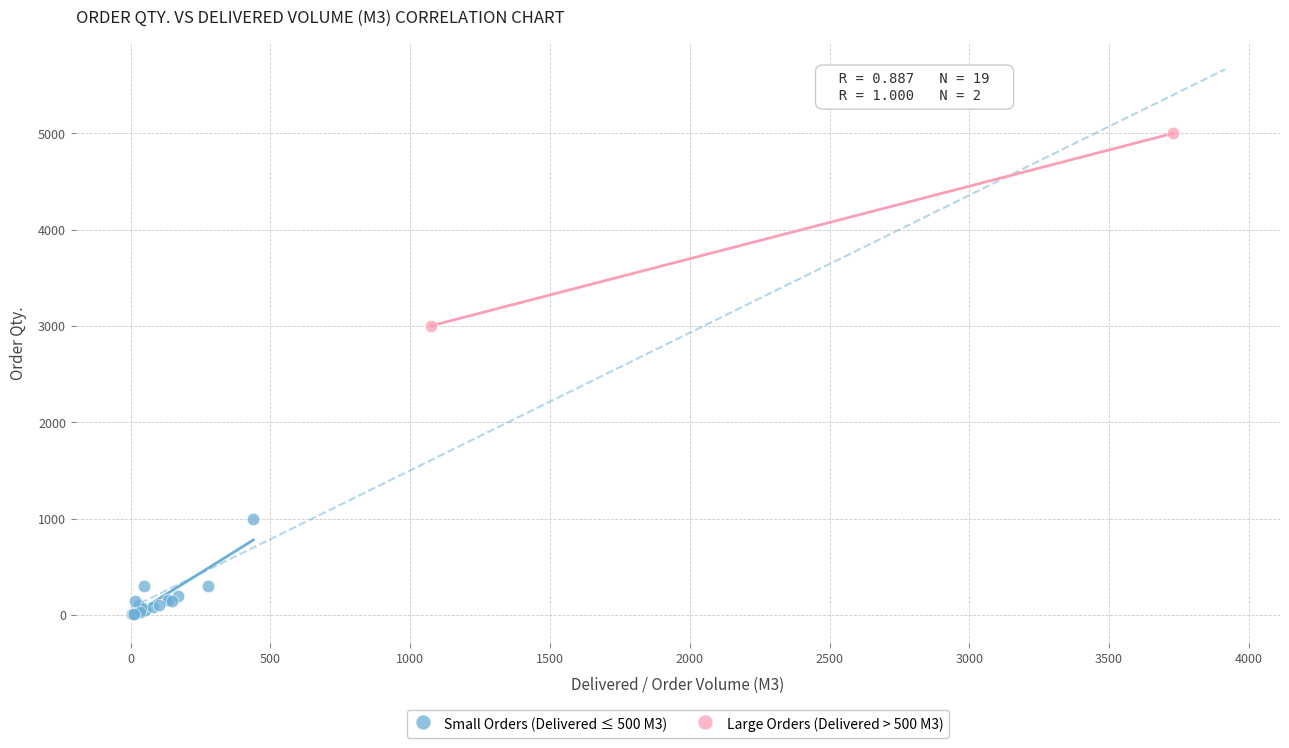

Which series has the largest Y range (max minus min)?

Large Orders (Delivered > 500 M3)